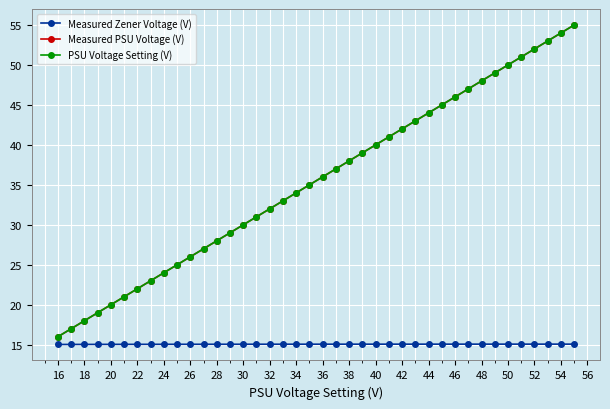

True or false: Measured Zener Voltage (V) and PSU Voltage Setting (V) cross at least once.

False